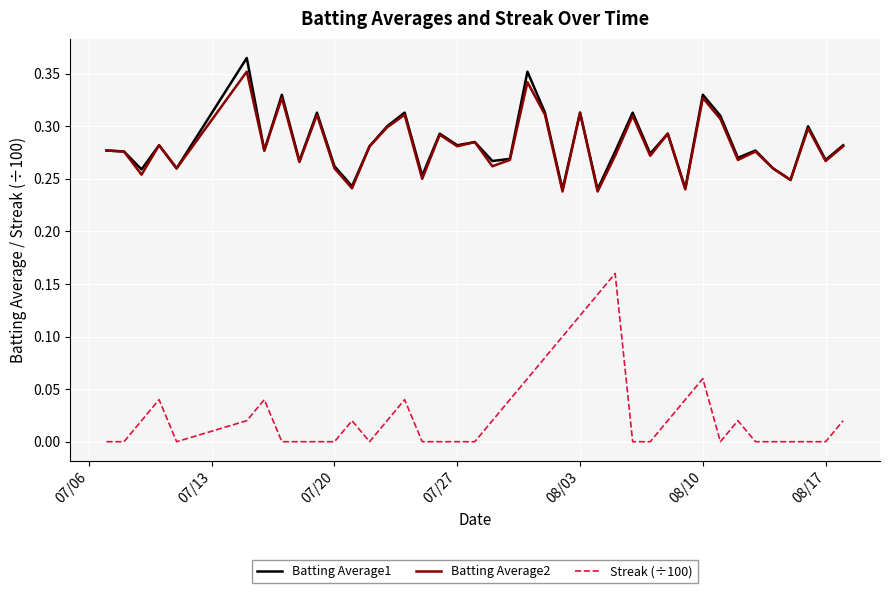

True or false: Streak (÷100) and Batting Average2 cross at least once.

False